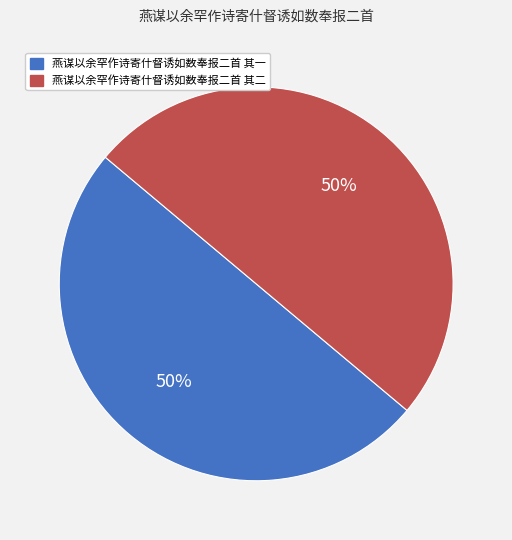

To the nearest percent, what portion does 燕谋以余罕作诗寄什督诱如数奉报二首 其二 represent?

50%